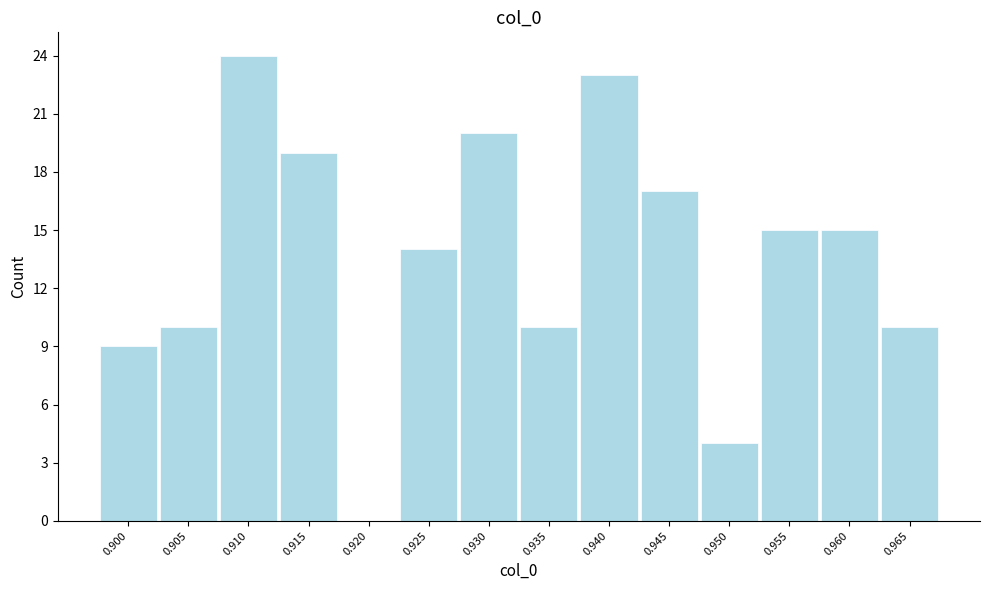

Reading left to right, transcribe all the data shown in this chart.

0.900=9	0.905=10	0.910=24	0.915=19	0.920=0	0.925=14	0.930=20	0.935=10	0.940=23	0.945=17	0.950=4	0.955=15	0.960=15	0.965=10